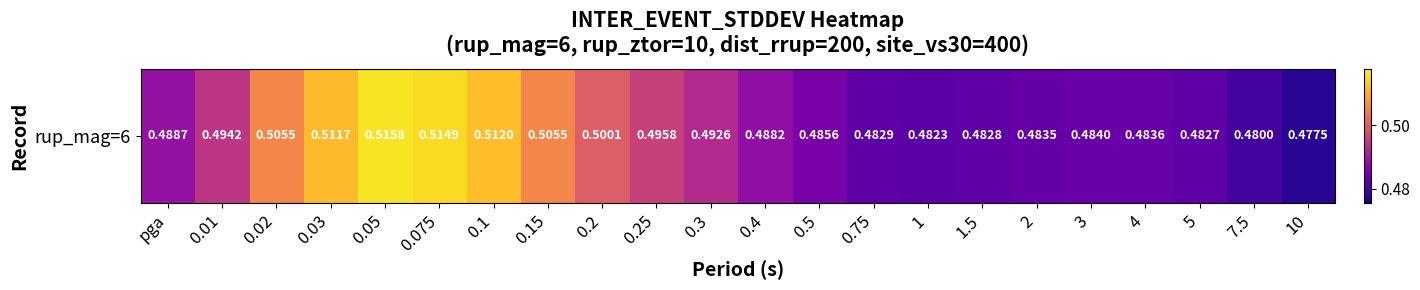

How many values are between 0 and 1?

22